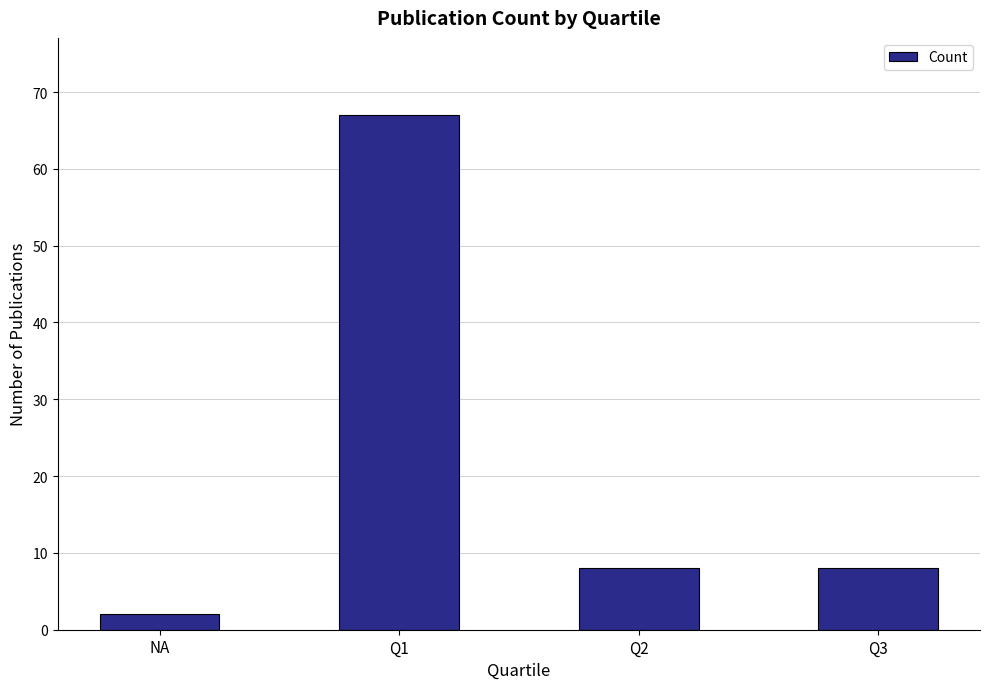

What is the value of the 3rd bar from the left?

8